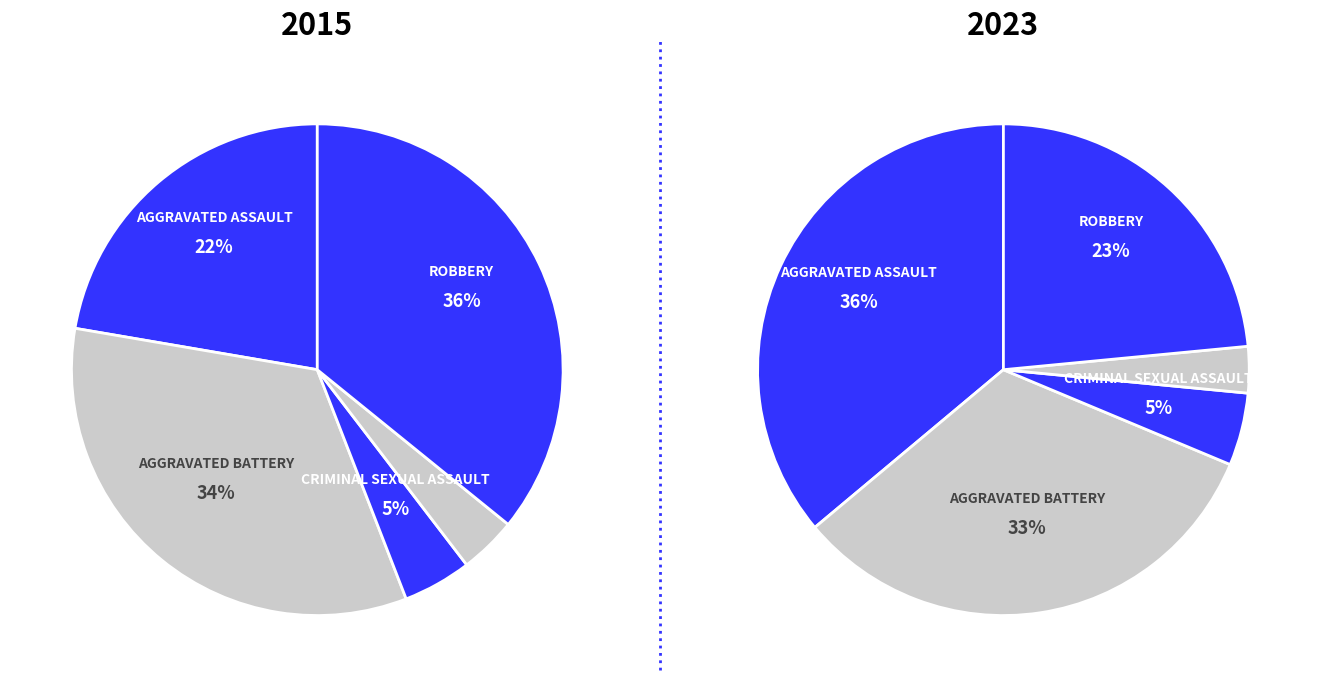

To the nearest percent, what is the difference between the 2 and 3 slice percentages?

2%